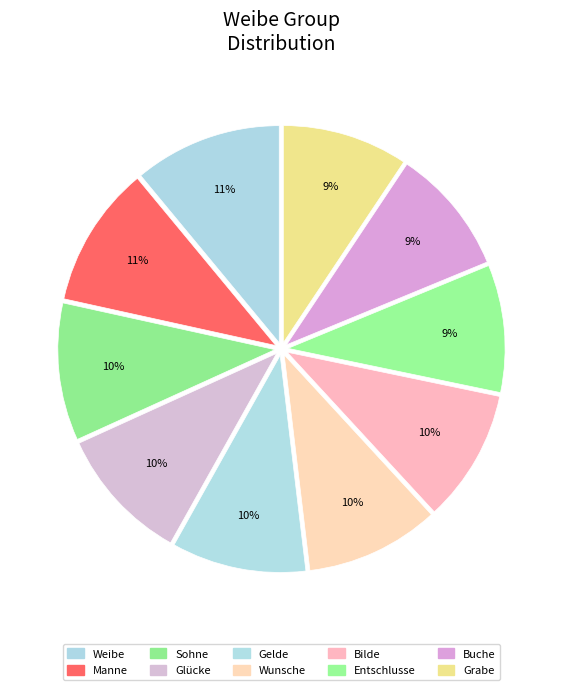

Between Grabe and Entschlusse, which is larger?

Entschlusse